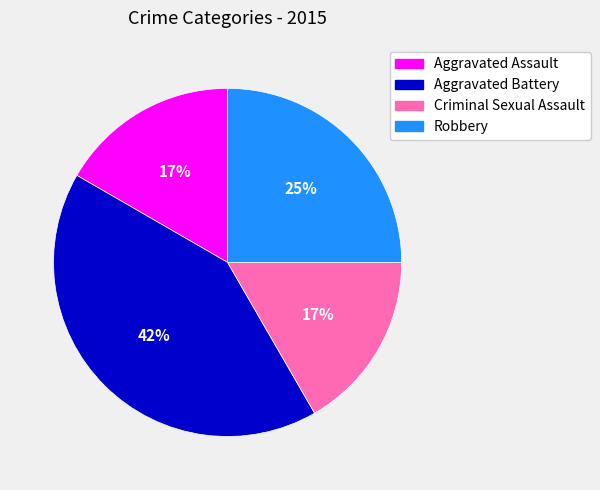

What is the largest slice in the pie chart?

Aggravated Battery